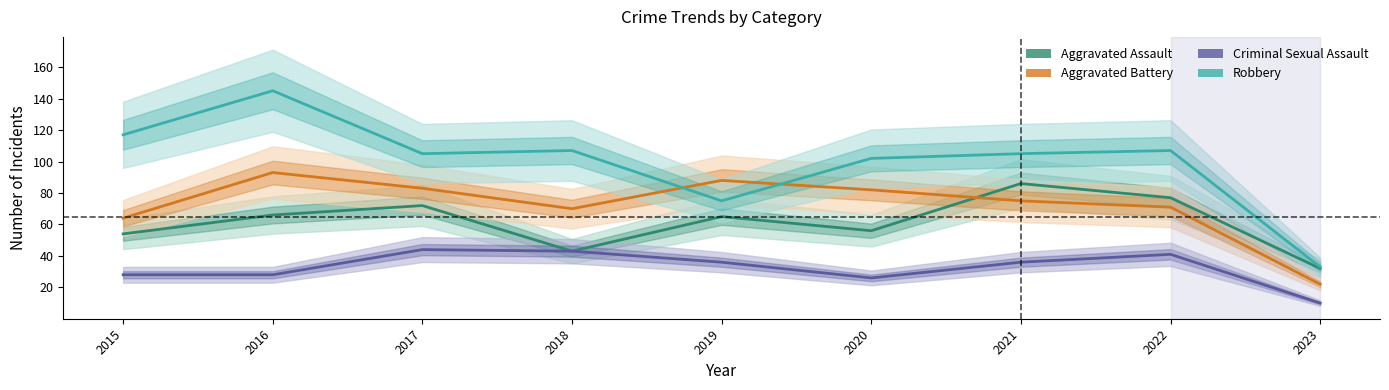

Which series has the widest spread of values?

Robbery